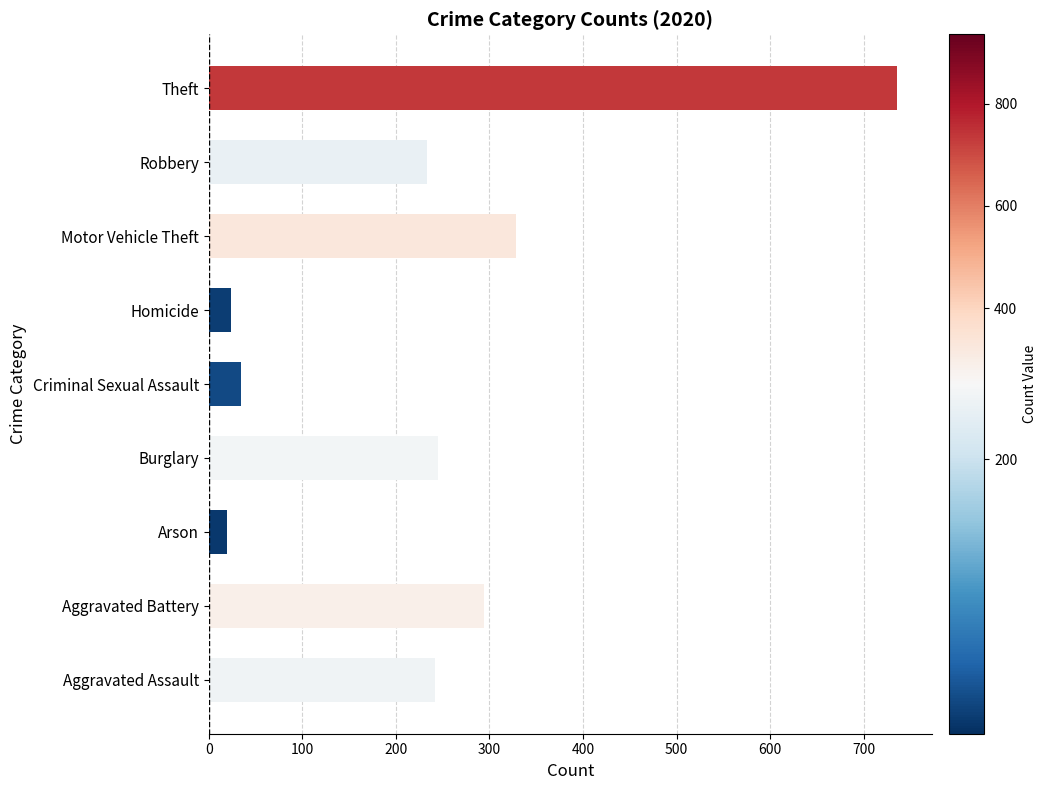

Where is the data nearest to the value 378?

Motor Vehicle Theft